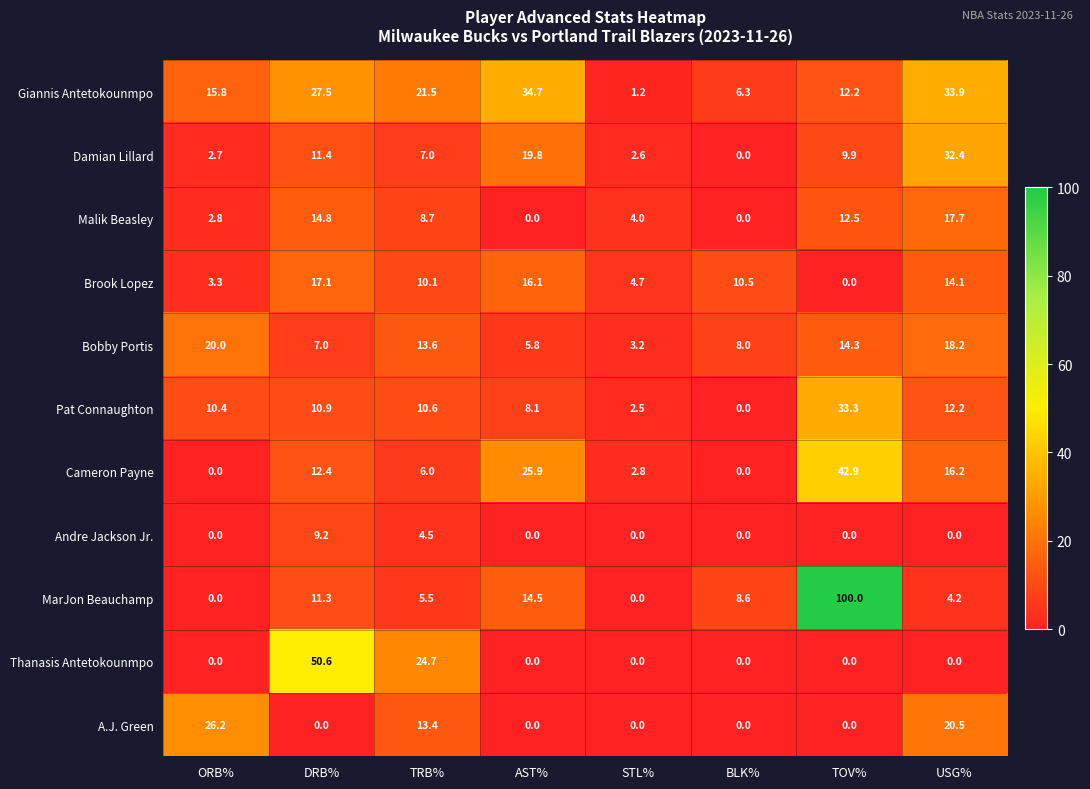

At which category is the sum across all series the highest?

TOV%